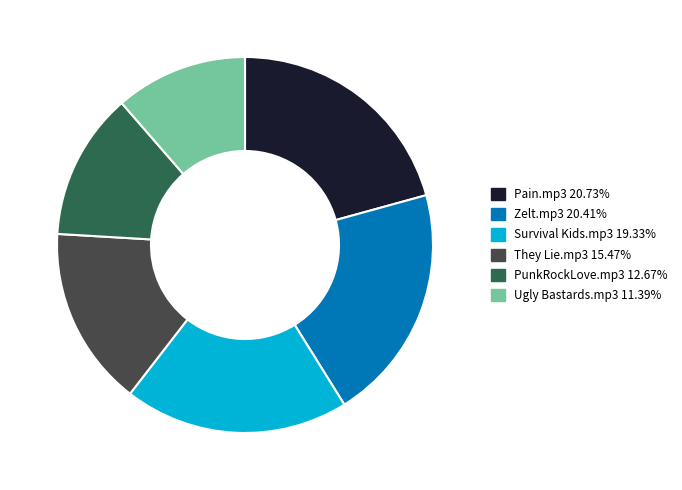

Does any single category account for the majority?

No